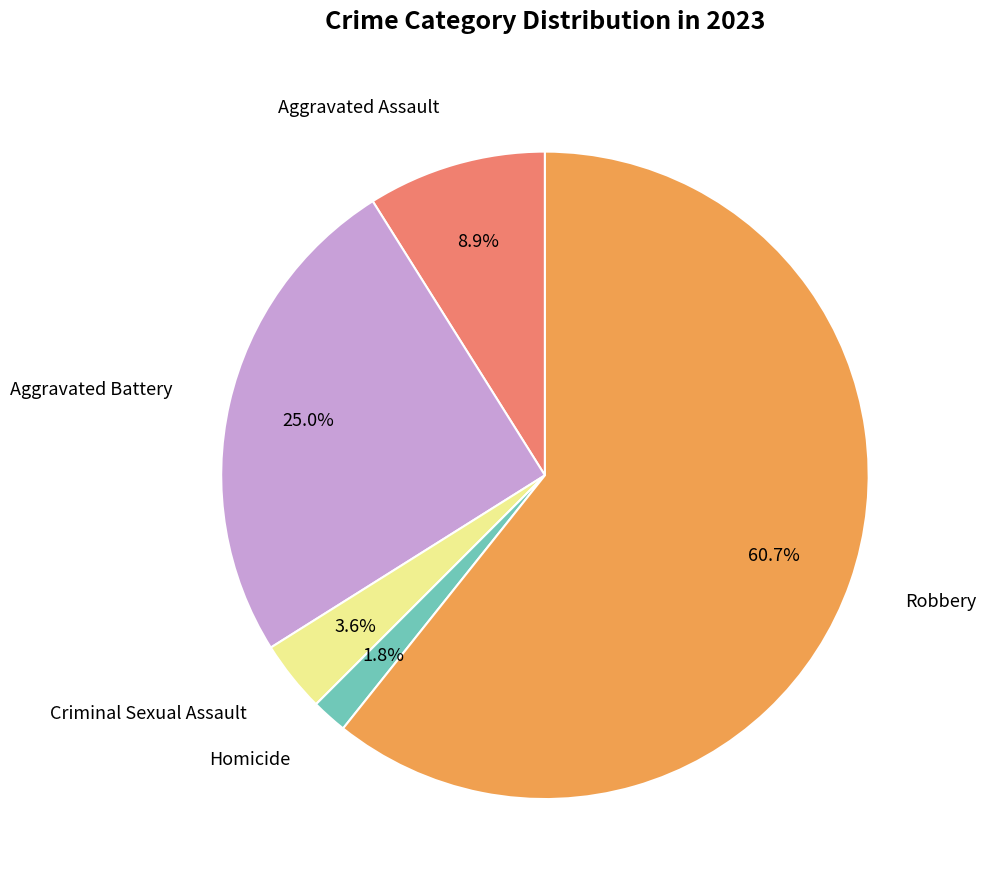

Is there any slice that represents more than half of the pie?

Yes